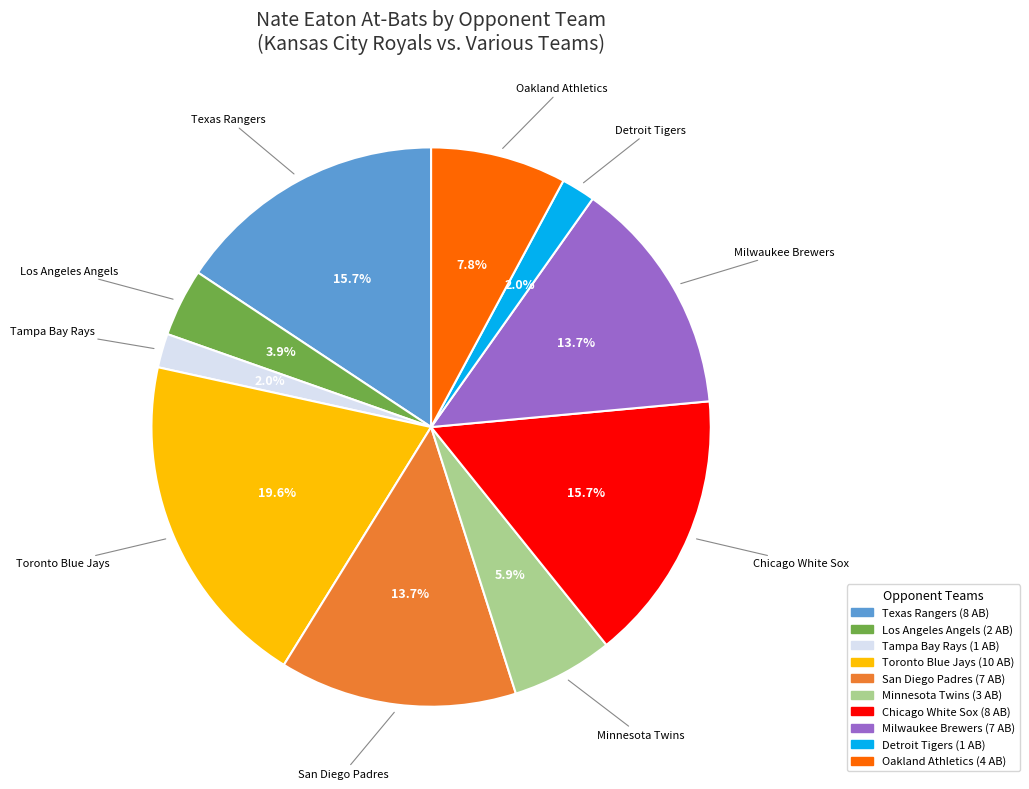

Count the number of slices in the pie.

10